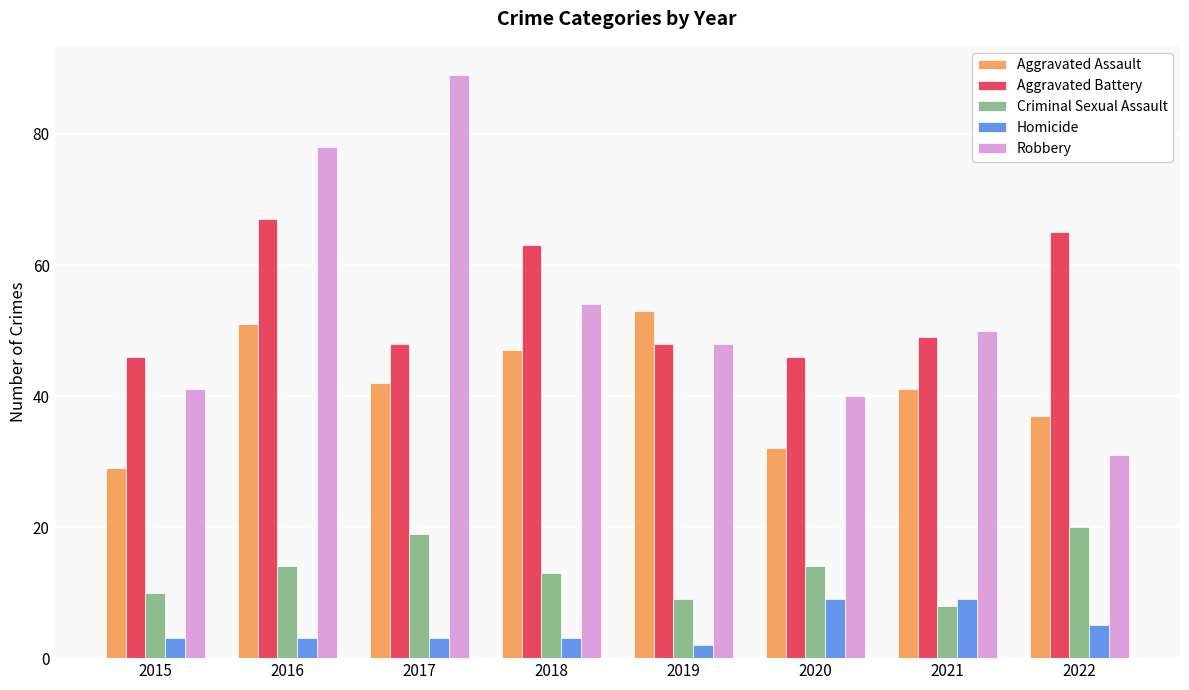

At which category is the sum across all series the highest?

2016